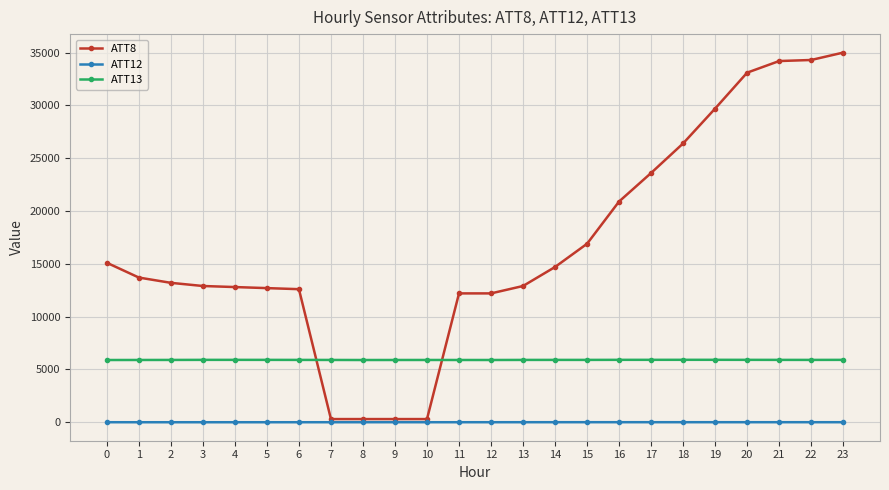

True or false: ATT8 and ATT13 intersect in this chart.

True